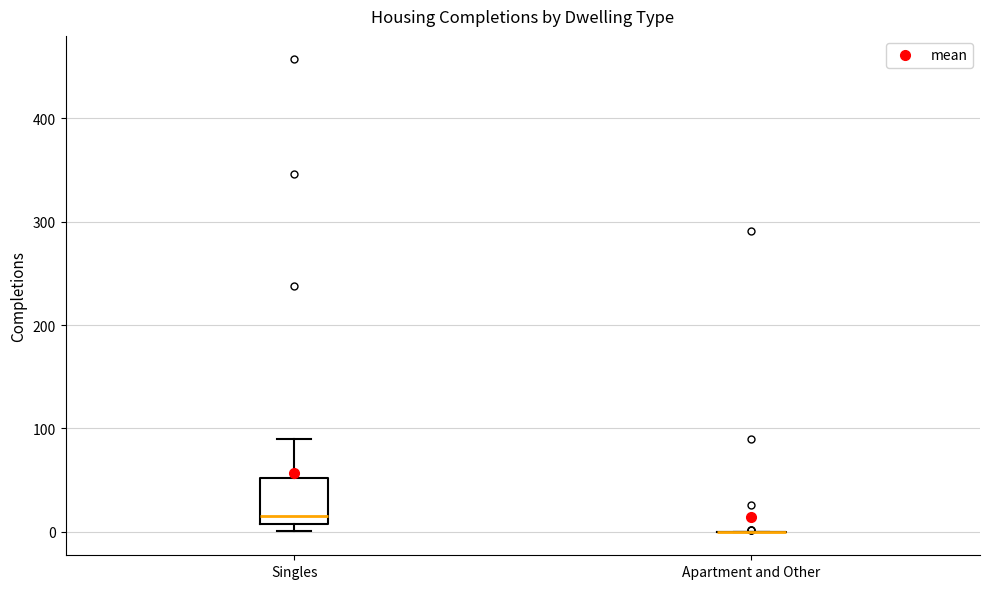

Reading left to right, transcribe this box plot: for each box, give where its median line is, the range the box spans, and where its two whiskers end, as read against the y-axis. The values are not printed on the chart, so give them approximately, as read against the axis.

Singles: median 20, box 10 to 50, whiskers 0 to 90
Apartment and Other: box collapsed to a line at 0, whiskers 0 to 0